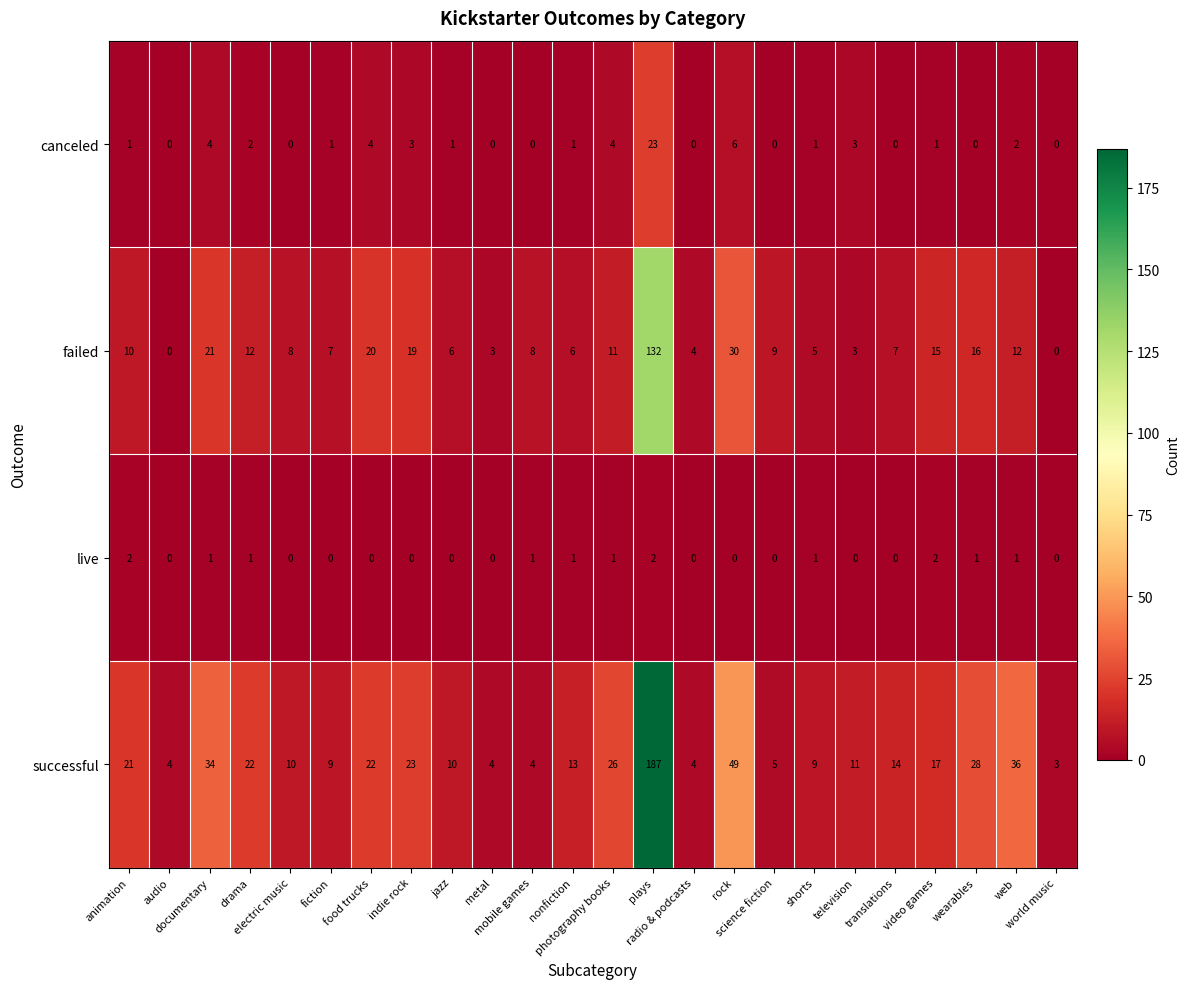

List the series in order of their peak value, lowest first.

live, canceled, failed, successful